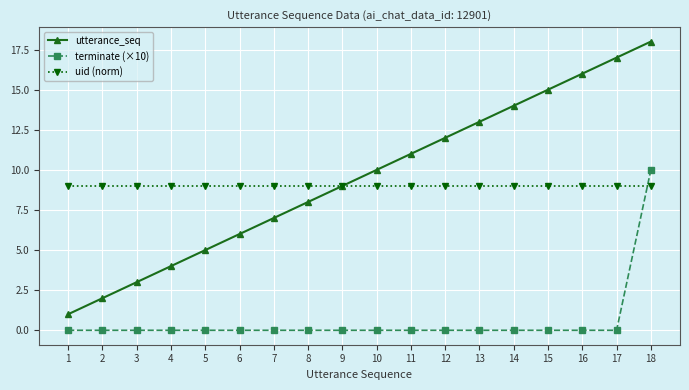

Reading left to right, transcribe all the data shown in this chart.

utterance_seq: 1	2	3	4	5	6	7	8	9	10	11	12	13	14	15	16	17	18
terminate (×10): 0	0	0	0	0	0	0	0	0	0	0	0	0	0	0	0	0	10
uid (norm): 9	9	9	9	9	9	9	9	9	9	9	9	9	9	9	9	9	9